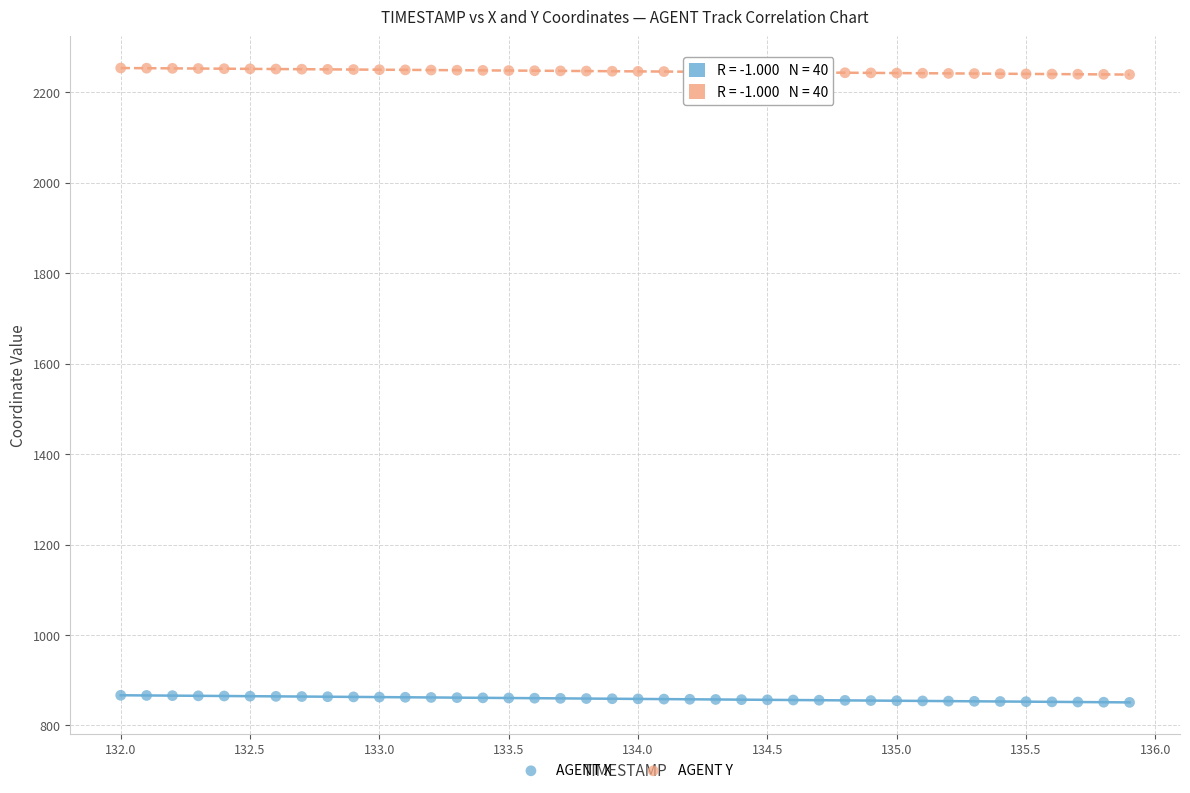

Across all data points, what is the range of Y values (max minus min)?

1403.1